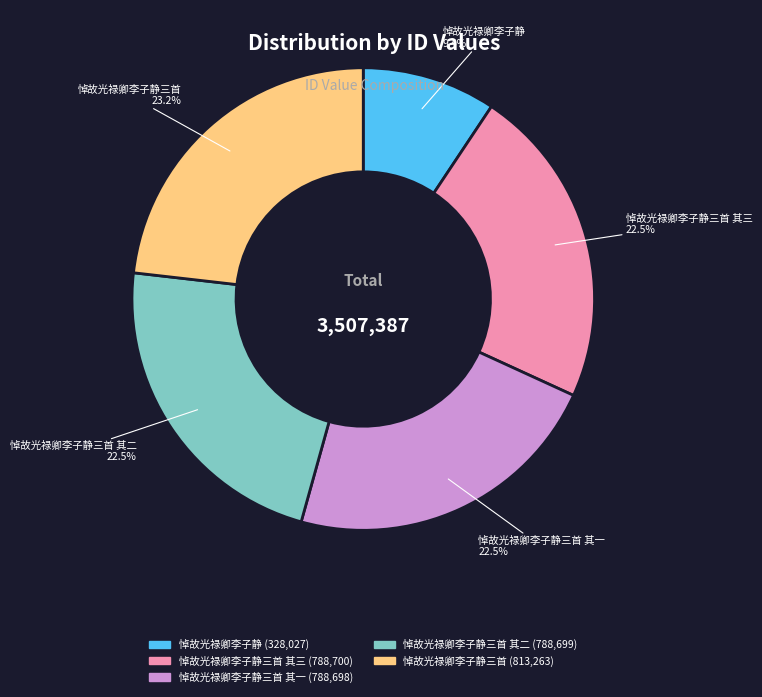

Is there any slice that represents more than half of the pie?

No